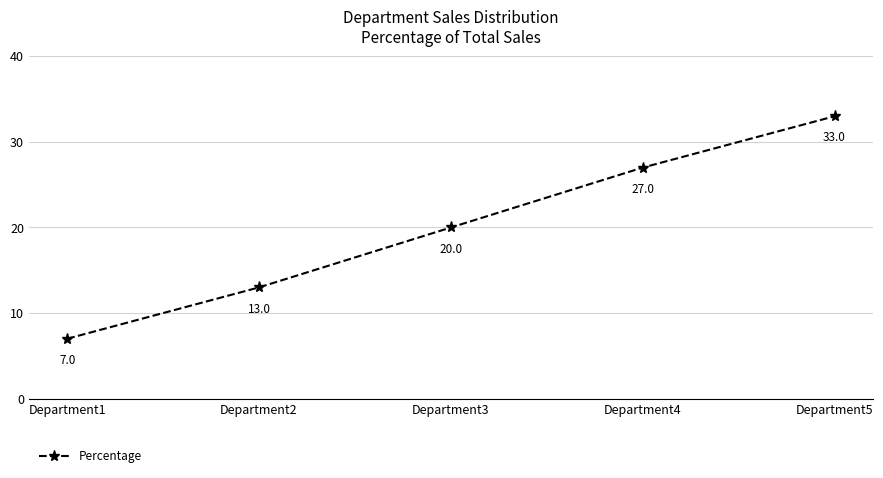

Rank the categories by value from lowest to highest.

Department1, Department2, Department3, Department4, Department5